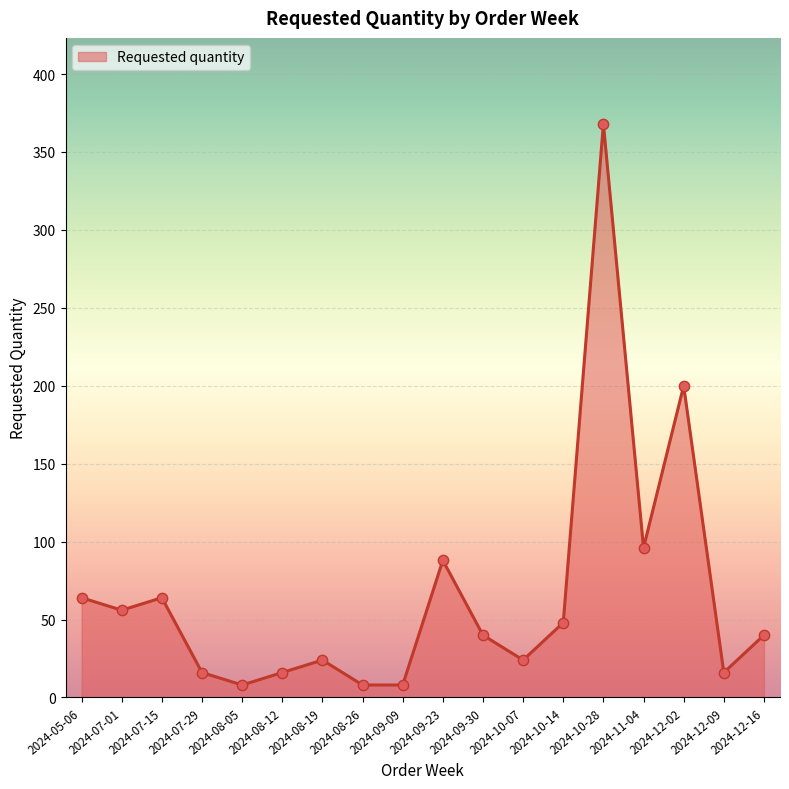

Between 2024-09-09 and 2024-12-09, which is larger?

2024-12-09